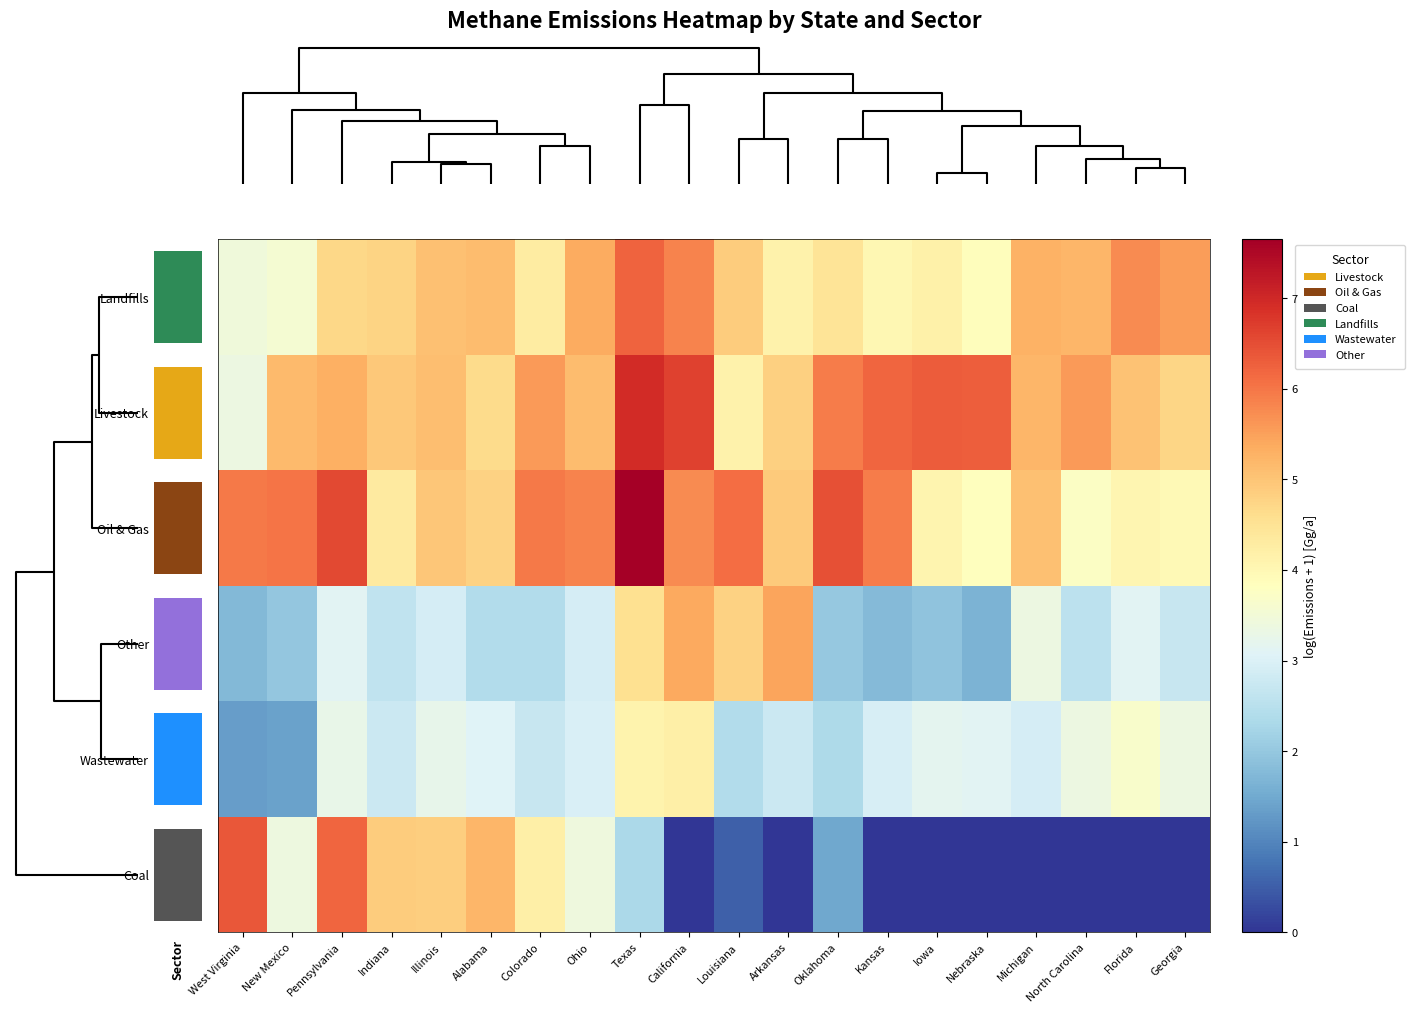

Rank the series at Kansas from lowest to highest value.

Coal, Other, Wastewater, Landfills, Oil & Gas, Livestock